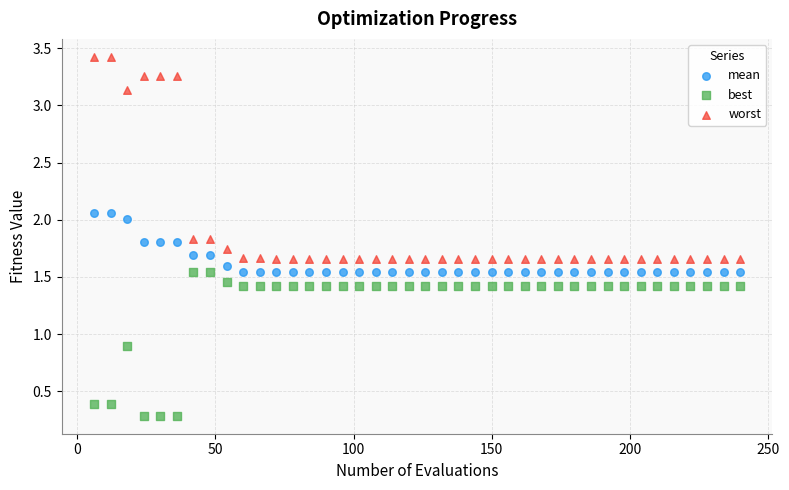

Across all series, what Y value is closest to 1?

0.9